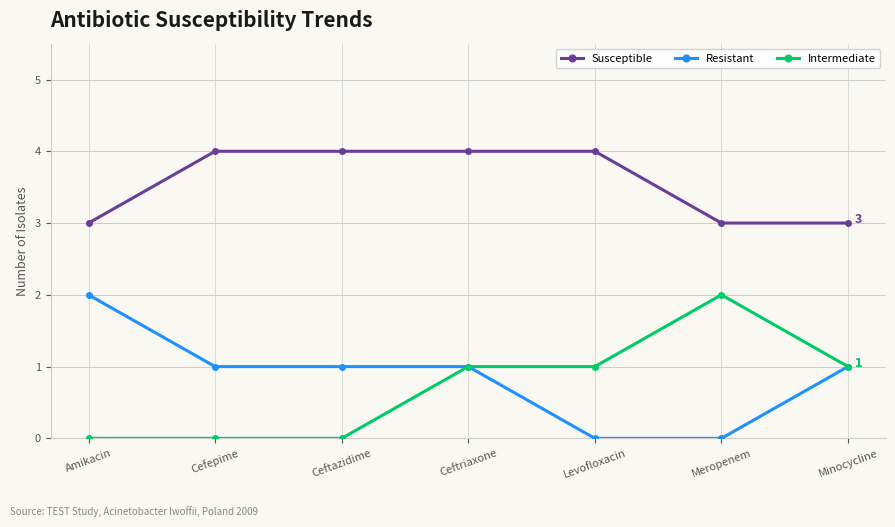

What is the difference between the highest and lowest values at Meropenem?

3